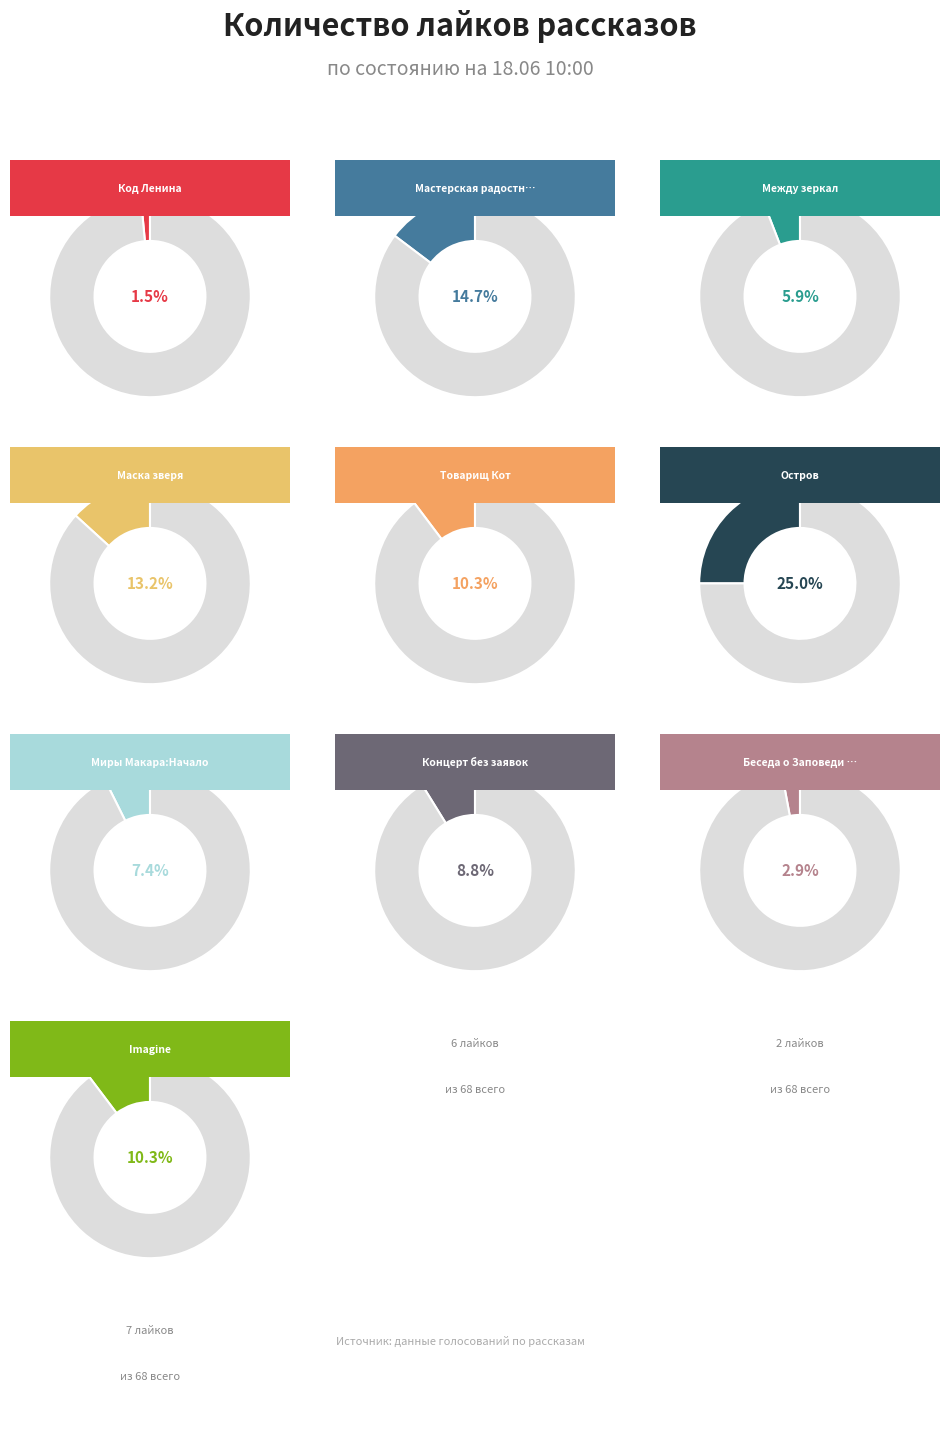

How many slices are in this pie chart?

10